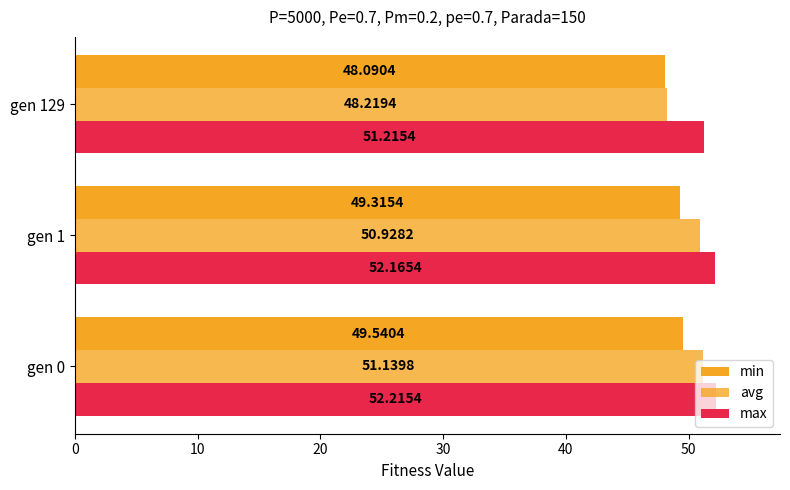

Count the number of data series in this chart.

3